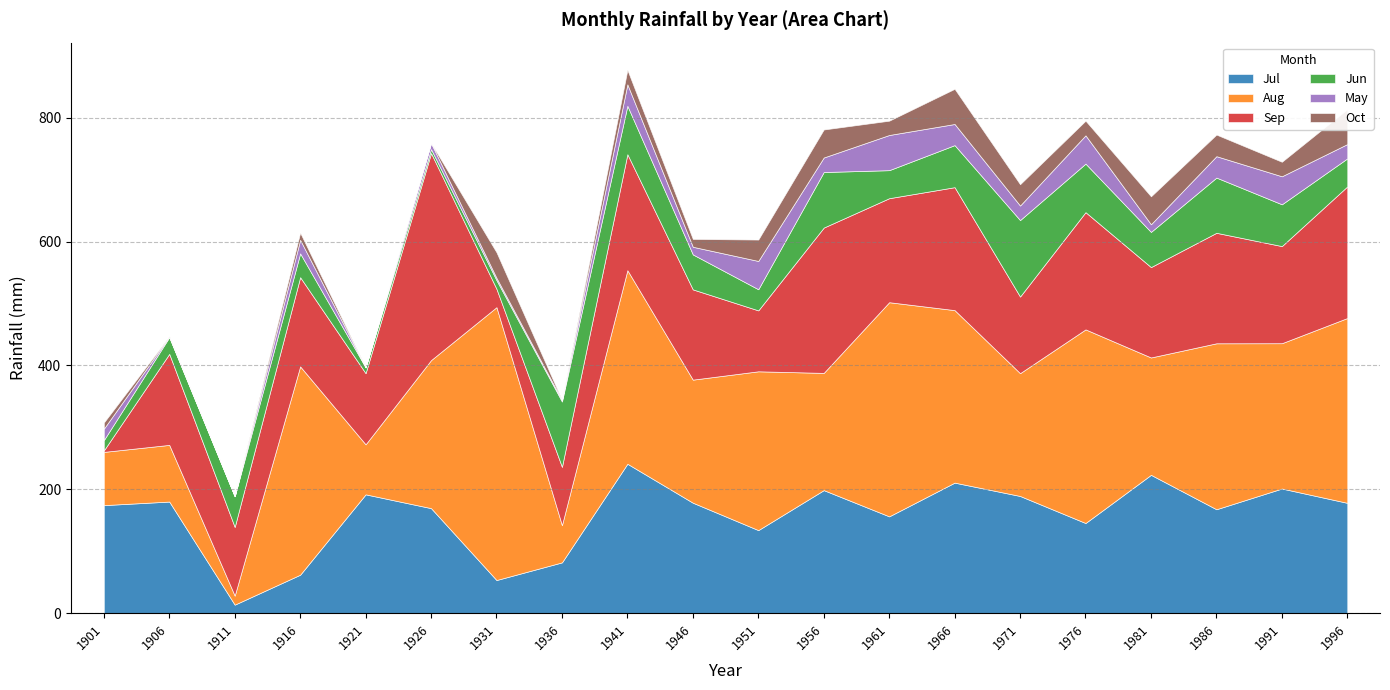

What is the difference between the Jul values at 1931 and 1966?

157.2